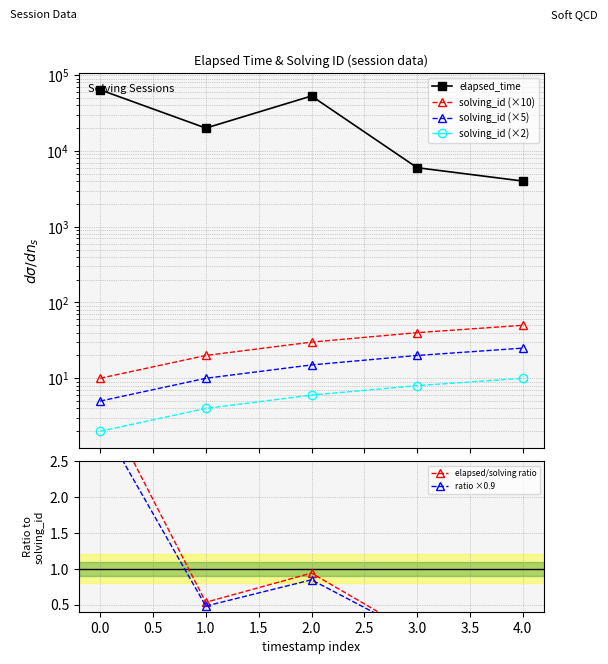

Between 1.0 and 2.0, which series saw the biggest shift?

elapsed_time